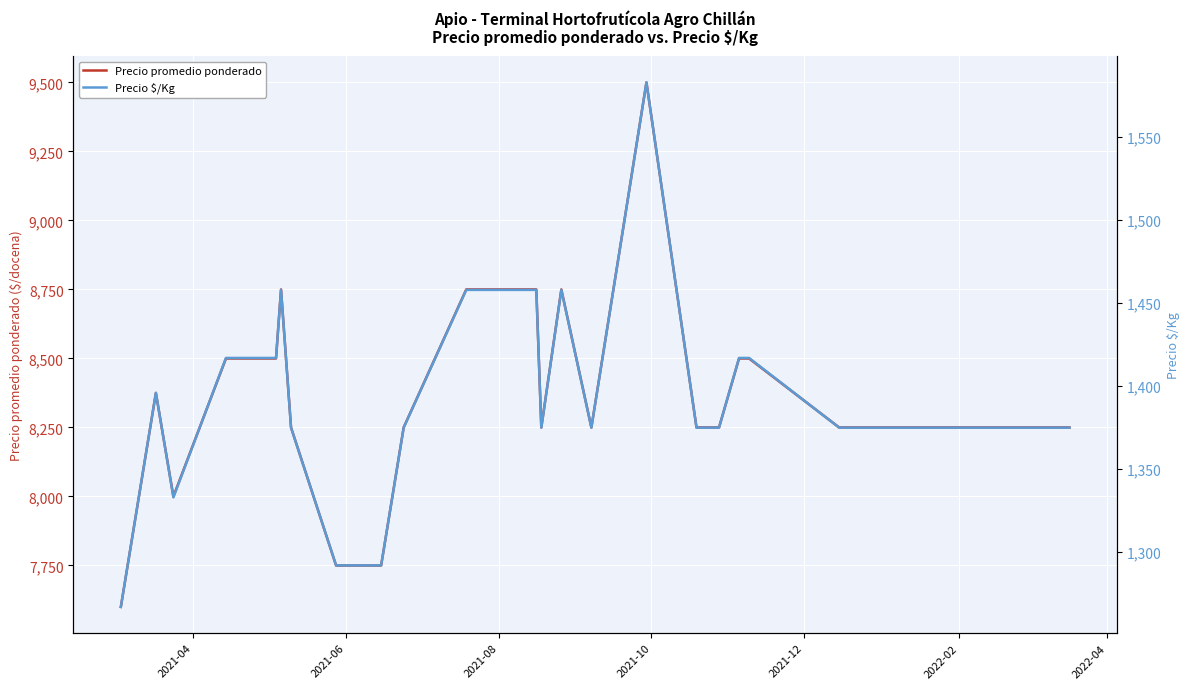

What is the minimum value for Precio promedio ponderado?

7600